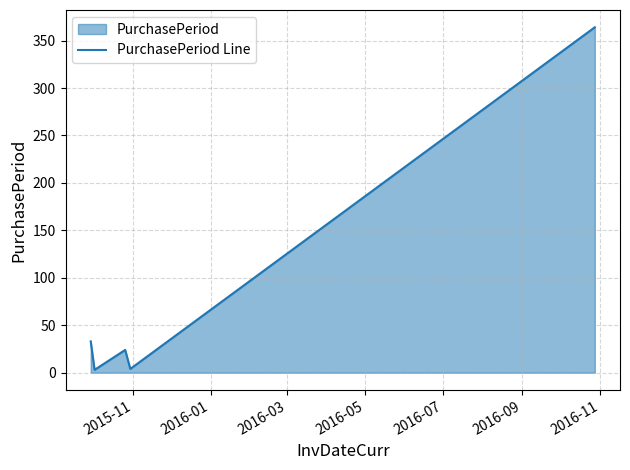

What is the maximum value shown in the chart?

364